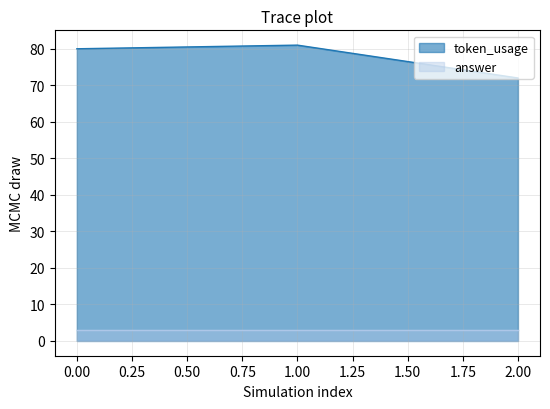

Which category has the highest value across all series?

1.00